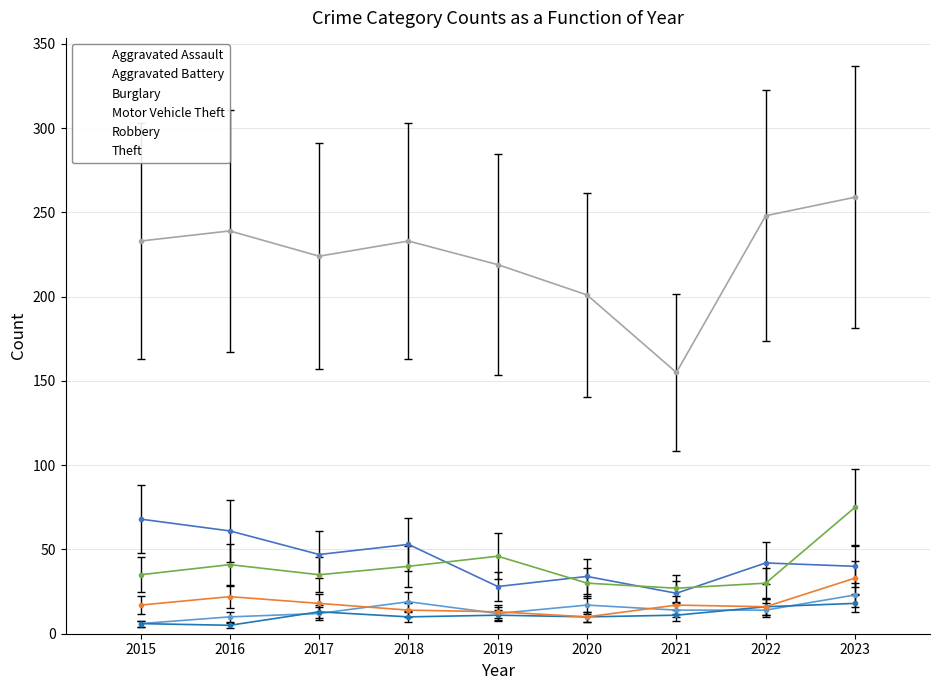

What is the smallest value displayed?

5